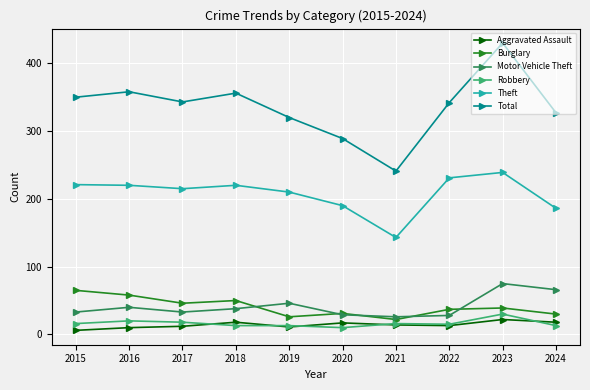

What is the difference between the maximum and second lowest values in the Total series?

141